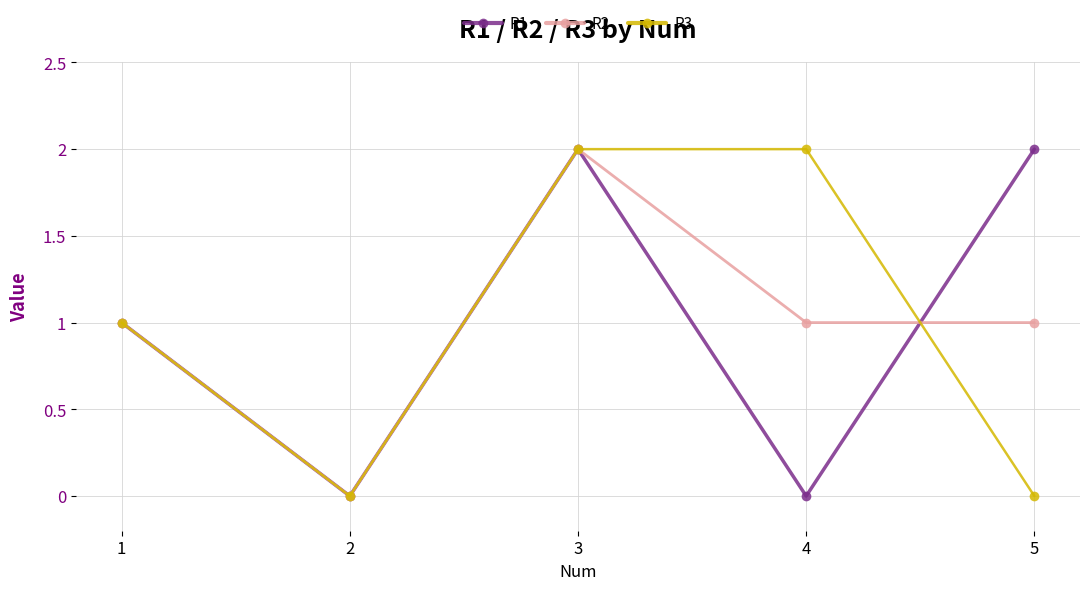

Count the number of data series in this chart.

3